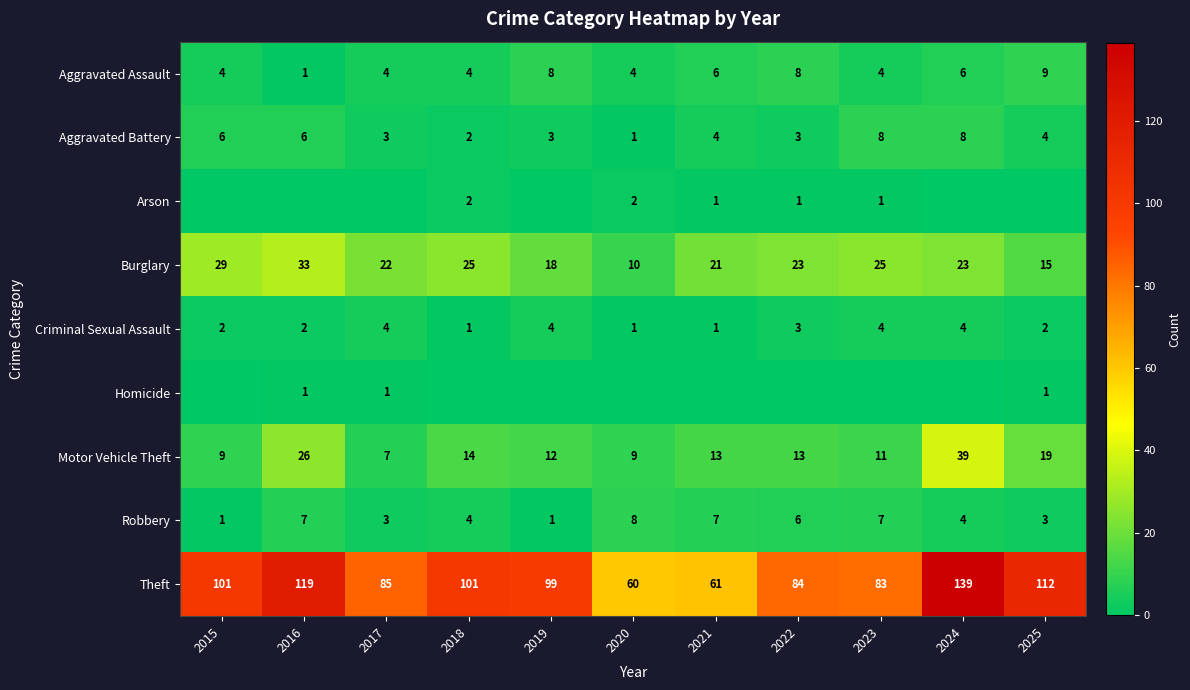

What is the difference between the highest and lowest values at 2020?

60